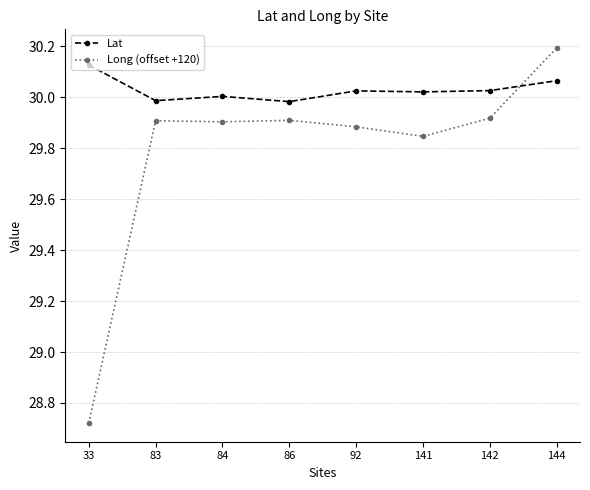

At how many categories does at least one series exceed 29?

8